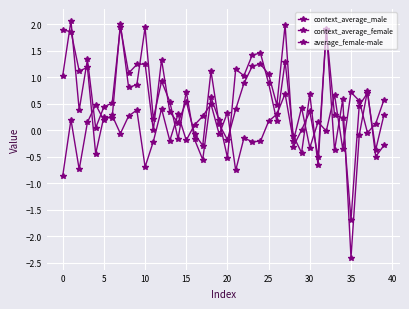

How many data points does each series have?

40